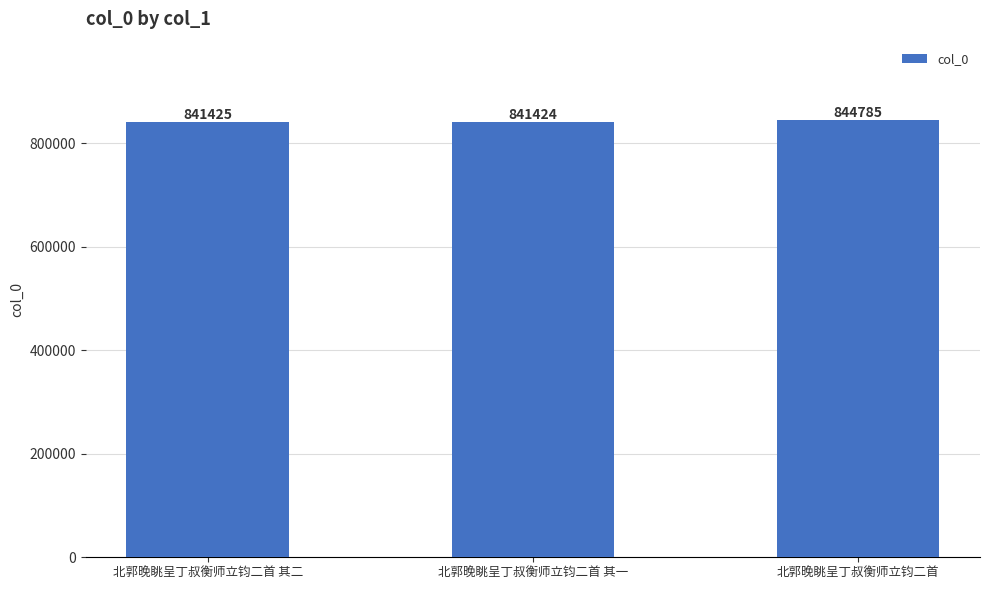

Approximately how many times larger is the value at 北郭晚眺呈丁叔衡师立钧二首 其二 compared to 北郭晚眺呈丁叔衡师立钧二首 其一?

1.0